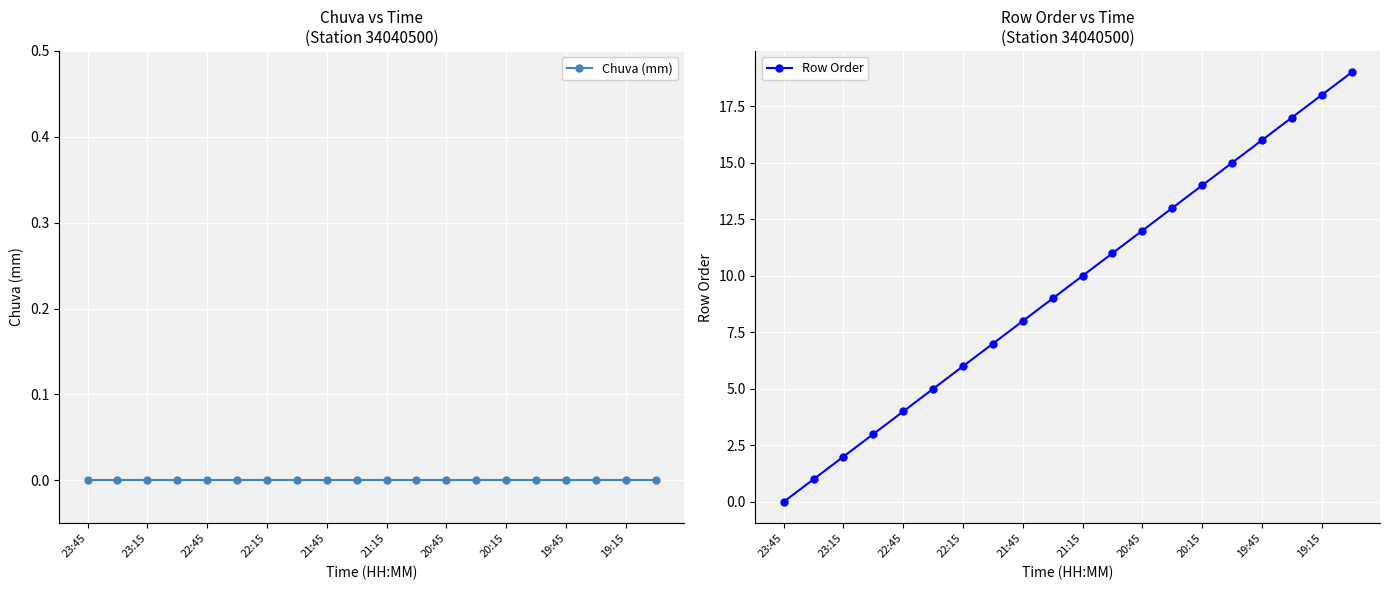

True or false: Chuva (mm) has a value of 0 at 23:45.

True